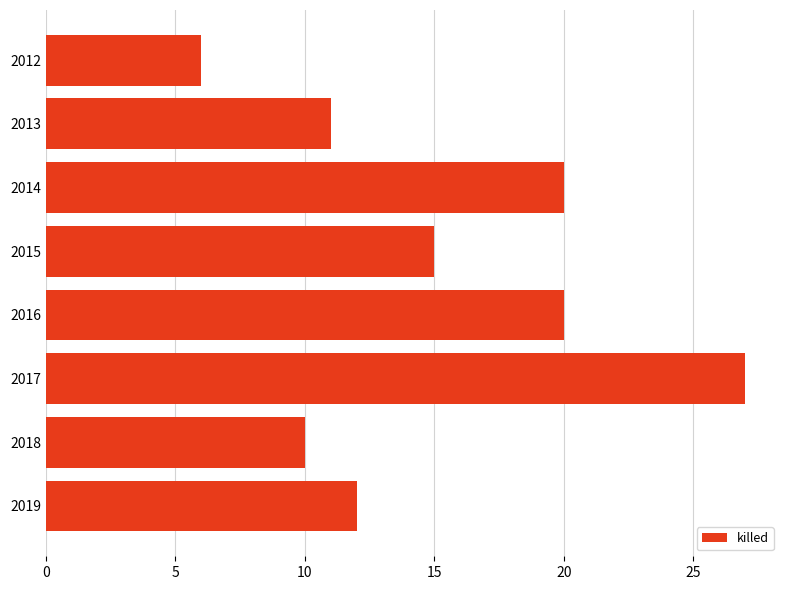

True or false: the data shows 15 at 2015.

True